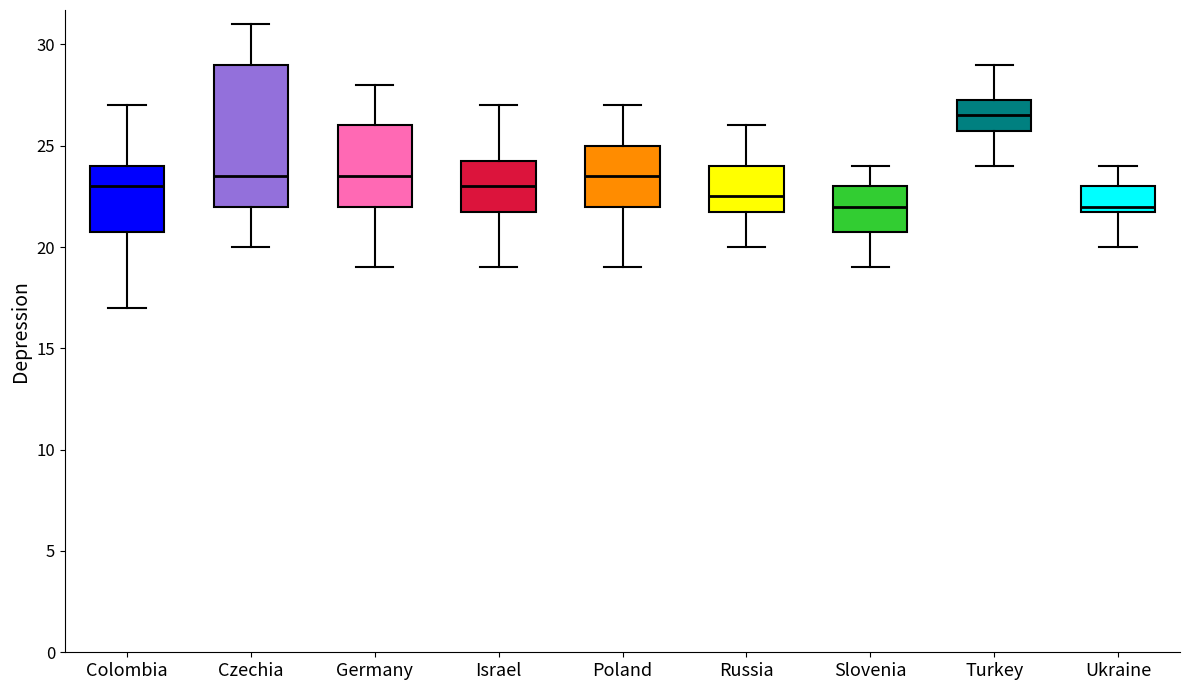

Which box is the tallest, from its lower edge to its upper edge?

Czechia